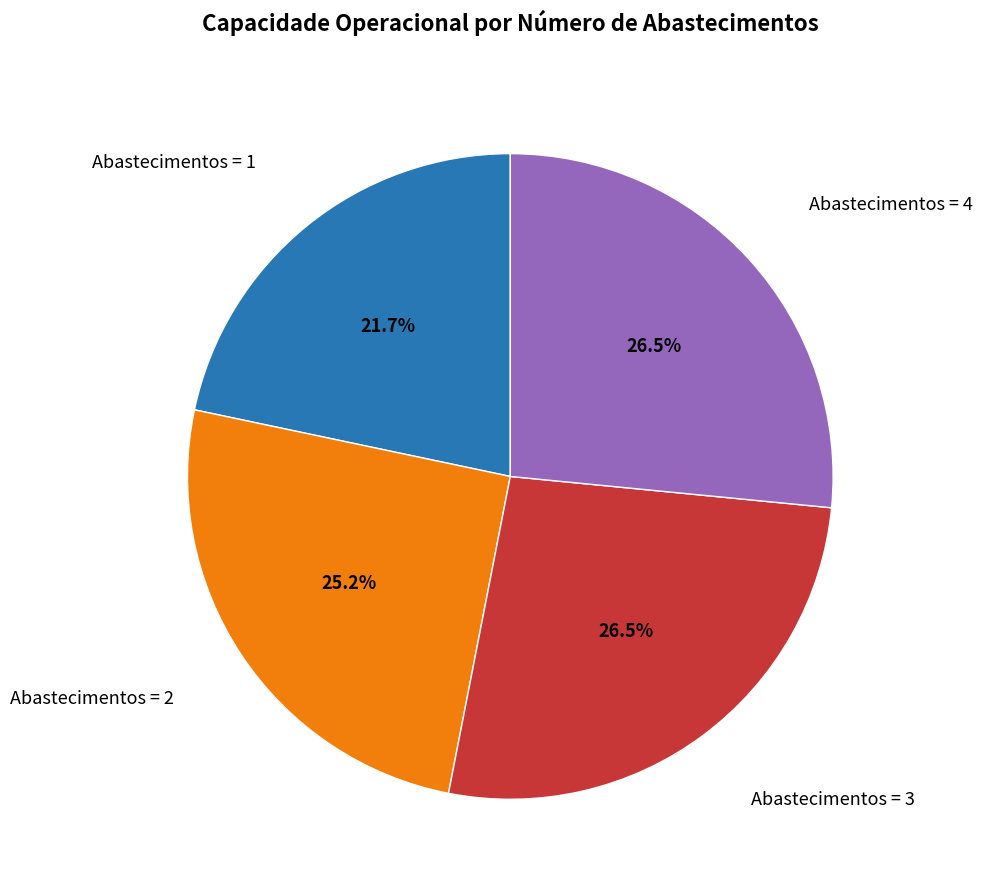

Is there a majority slice in this chart?

No